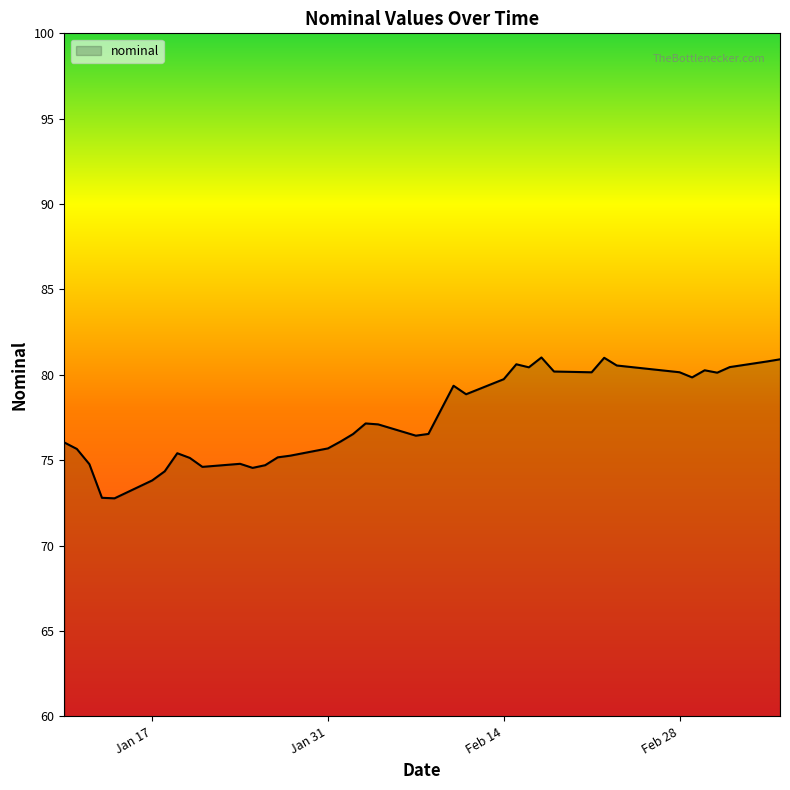

How many lines are shown in the chart?

1